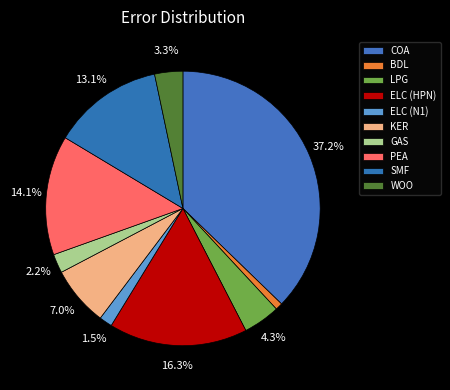

How many segments does this pie chart have?

10